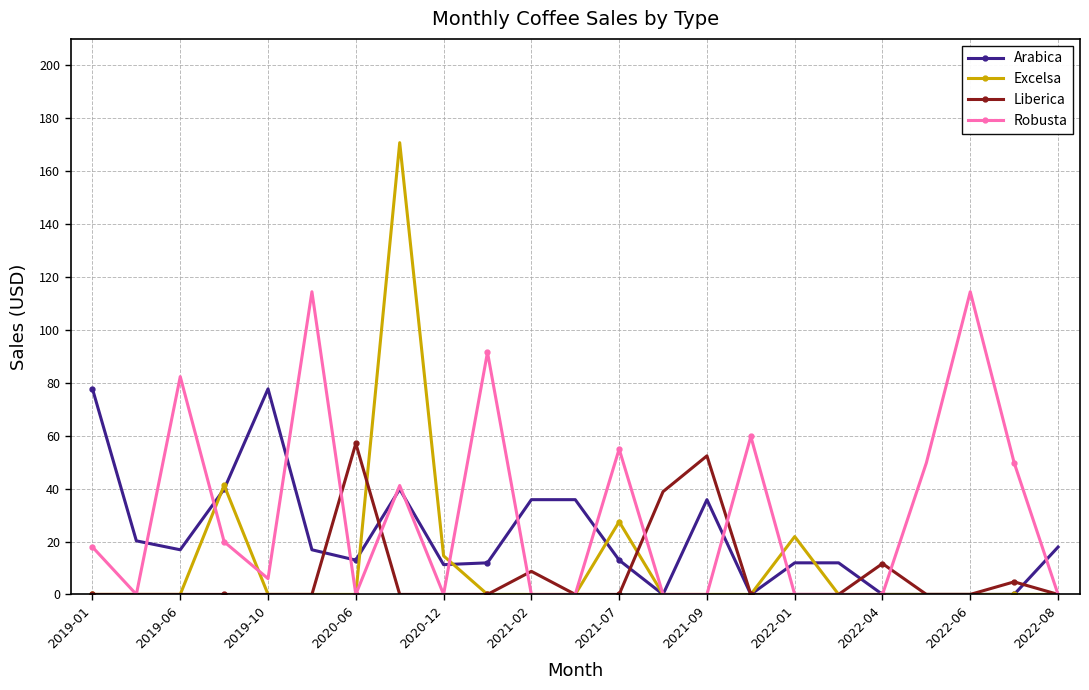

At how many categories does at least one series exceed 68?

7